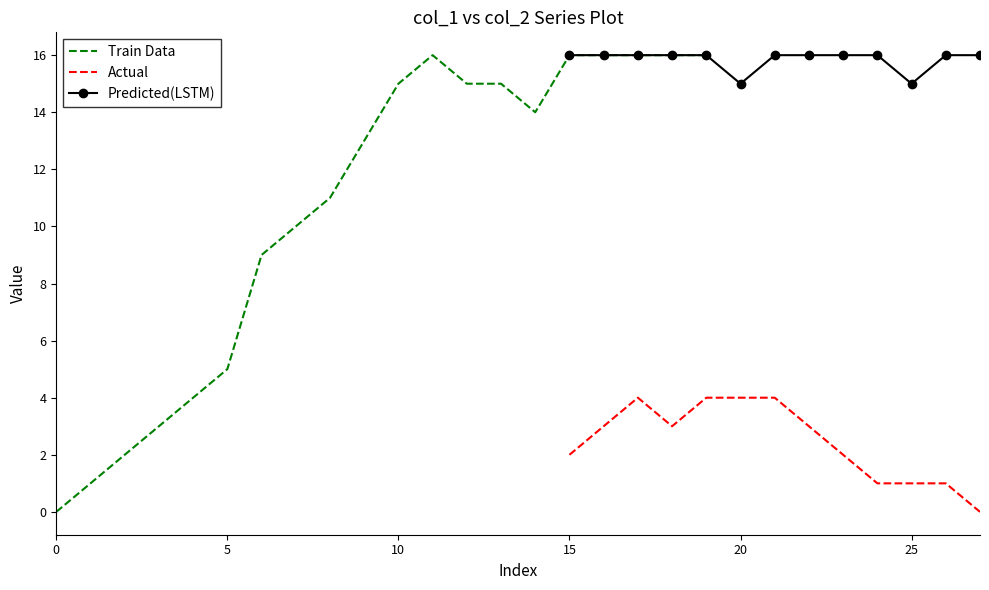

What is the maximum value for Actual?

4